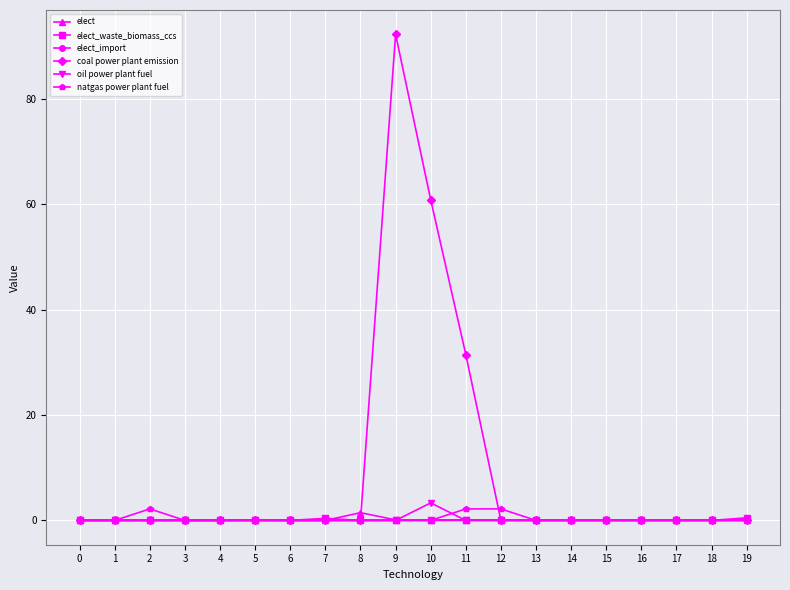

Which category has the highest value in the elect series?

8